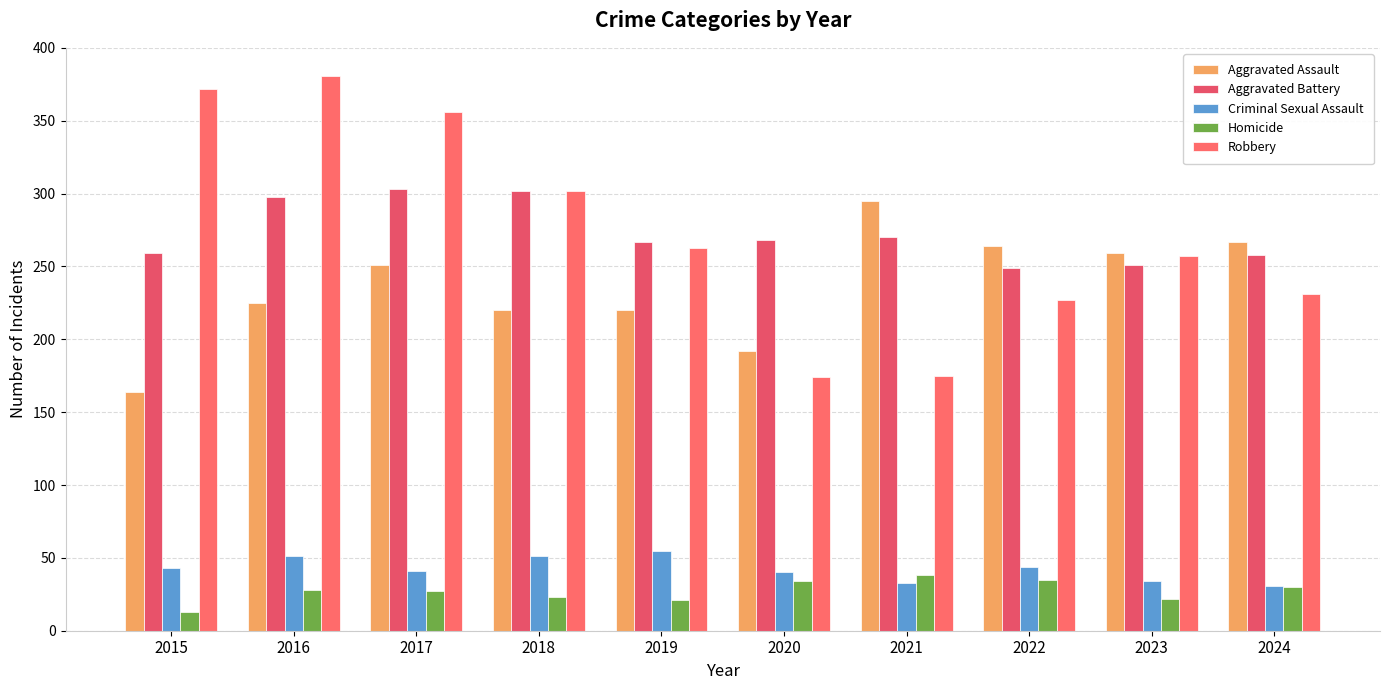

Between 2017 and 2021, which series saw the biggest shift?

Robbery